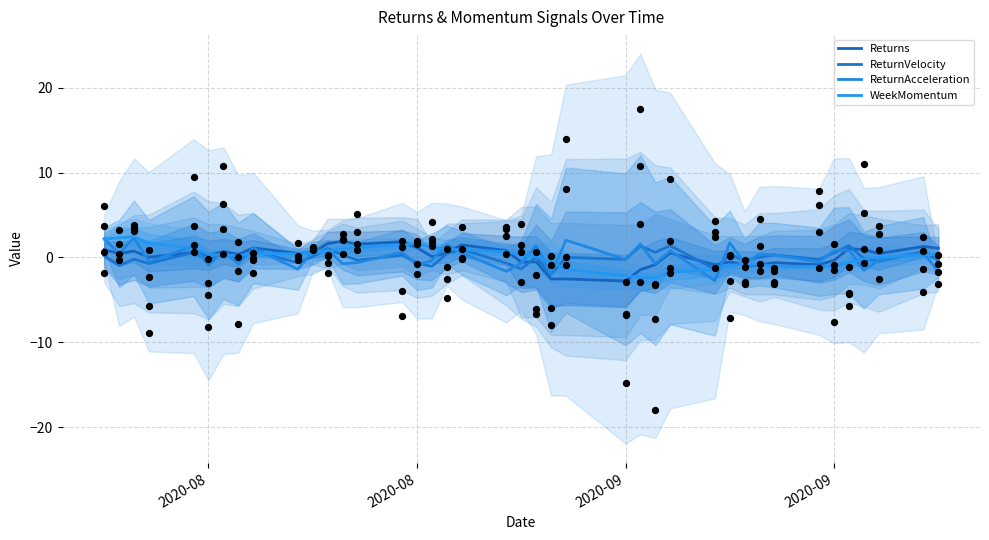

Which series reaches the maximum Y coordinate?

WeekMomentum